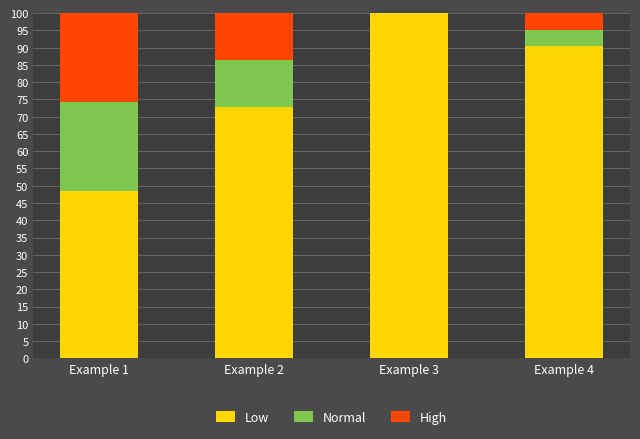

What is the difference between the Low values at Example 2 and Example 3?

27.1